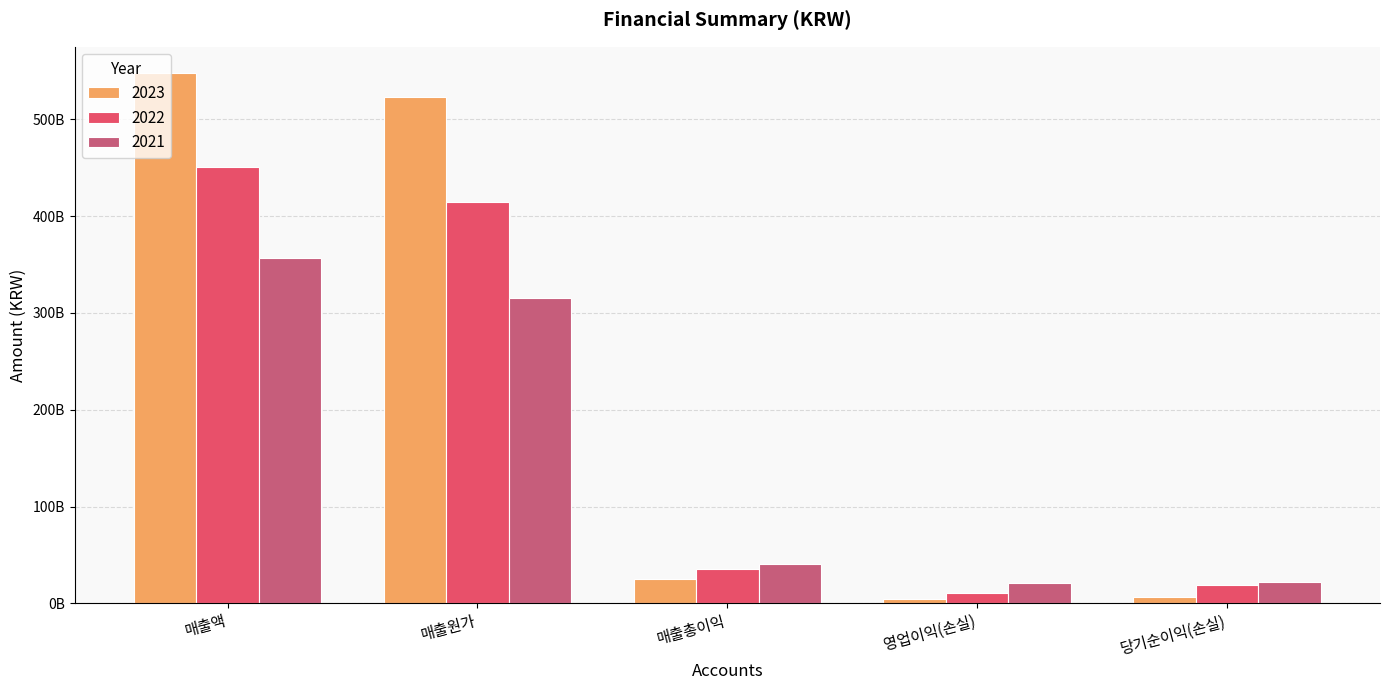

At which label does 2021 first exceed 41088988827?

매출액